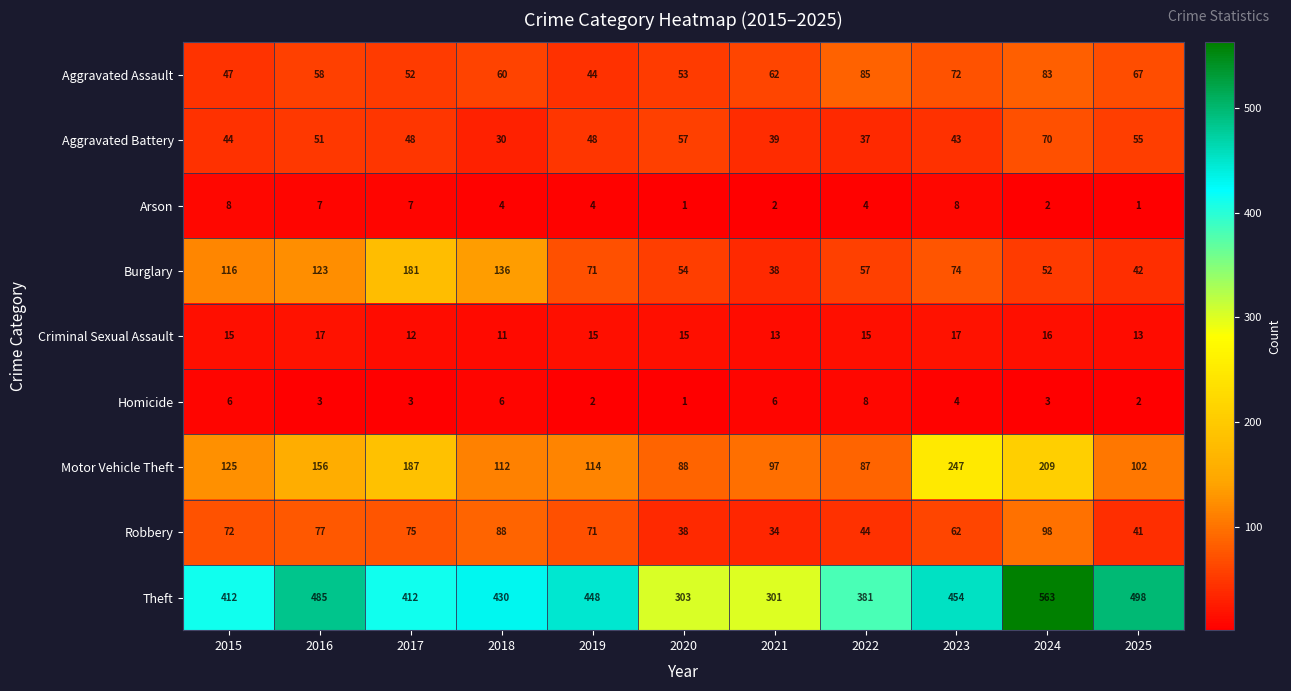

Which series has the largest range (max minus min)?

Theft